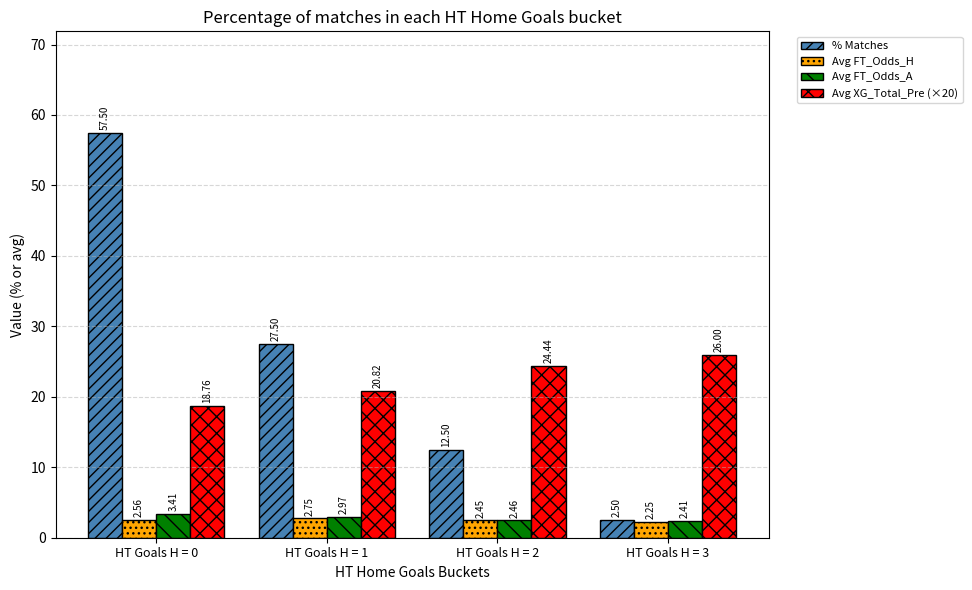

What is the value of the Avg XG_Total_Pre (×20) bar at the 3rd from the left?

24.4